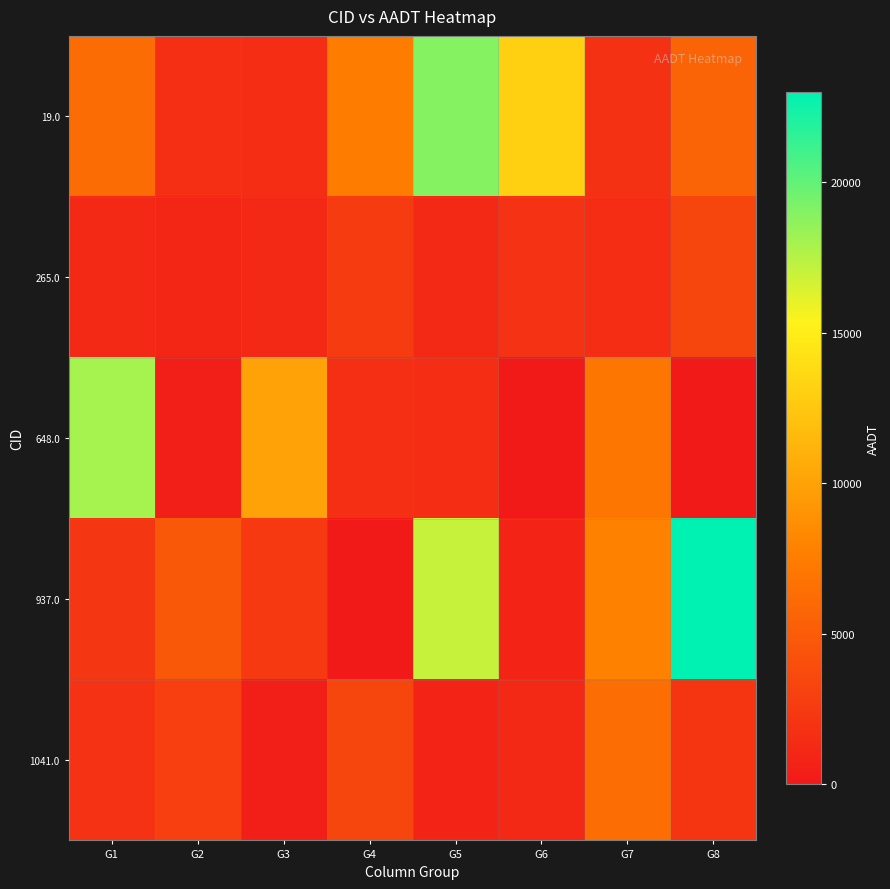

Reading left to right, extract all data points from this chart.

19.0: G1=6200	G2=1700	G3=1500	G4=7500	G5=19000	G6=13000	G7=1800	G8=5700
265.0: G1=1200	G2=1000	G3=1200	G4=2600	G5=1200	G6=1900	G7=1500	G8=3300
648.0: G1=18000	G2=440	G3=10000	G4=1700	G5=1500	G6=0	G7=7000	G8=0
937.0: G1=2200	G2=4800	G3=2400	G4=0	G5=17000	G6=880	G7=7800	G8=23000
1041.0: G1=1900	G2=2900	G3=470	G4=3300	G5=880	G6=1200	G7=6300	G8=2100